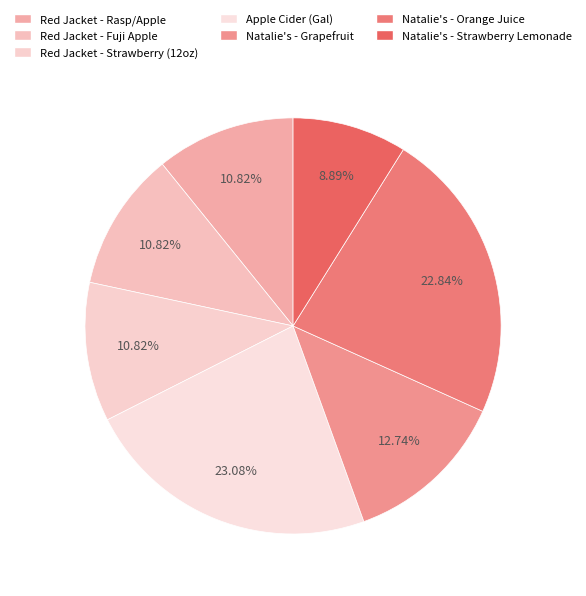

How many segments does this pie chart have?

7